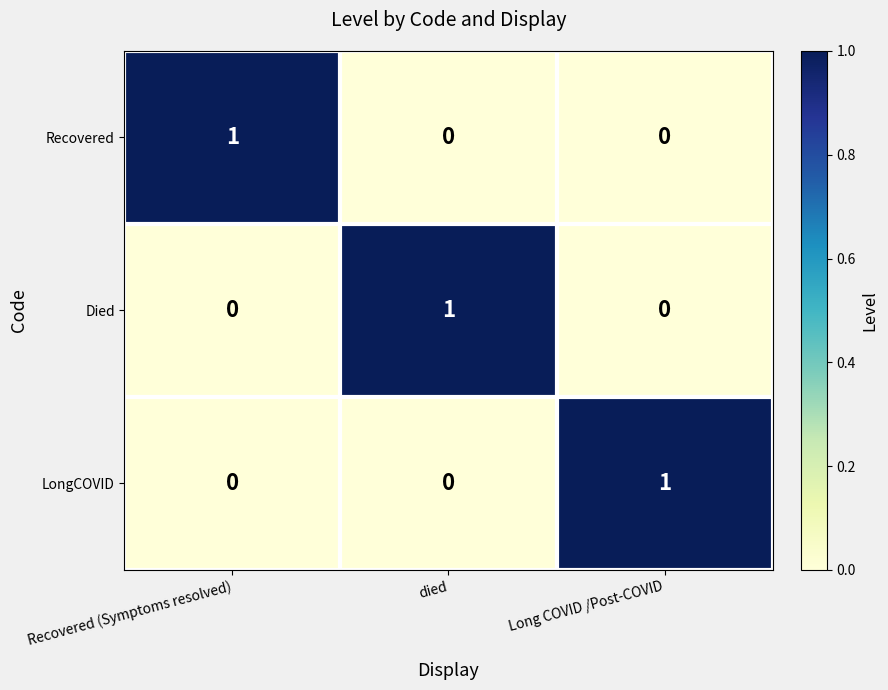

How many Recovered values are between 0 and 1?

3